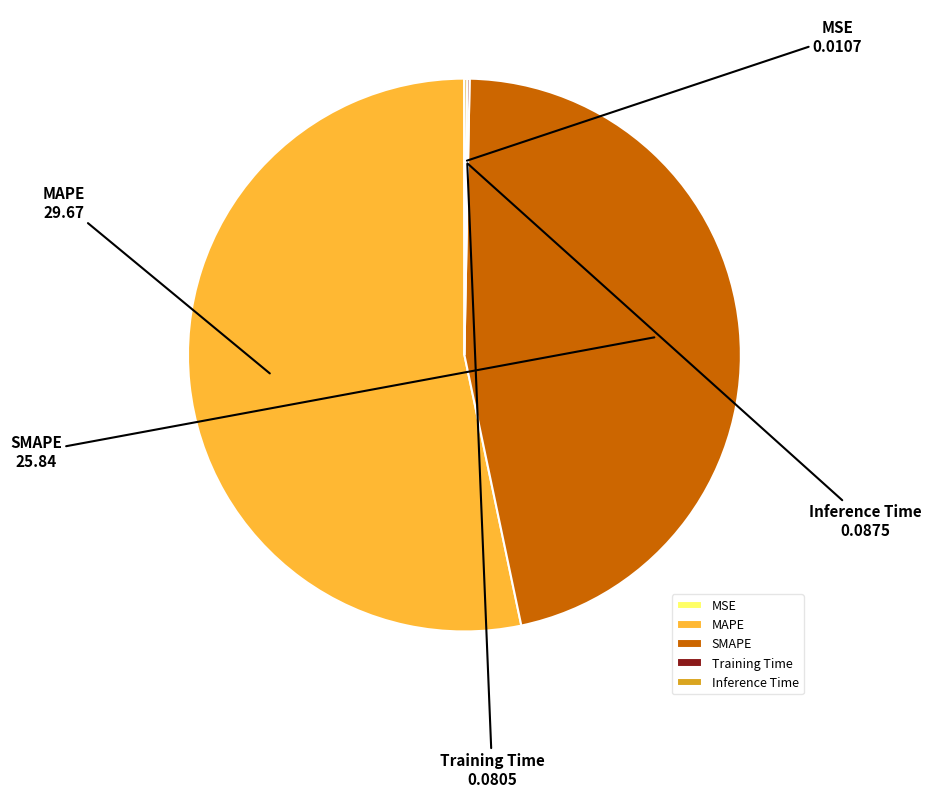

Which slice is the largest?

MAPE